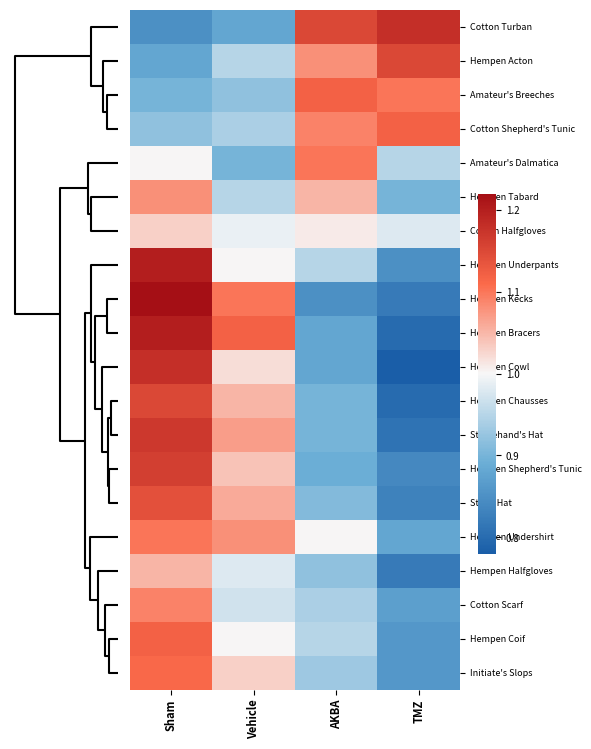

At how many categories does at least one series exceed 1?

4